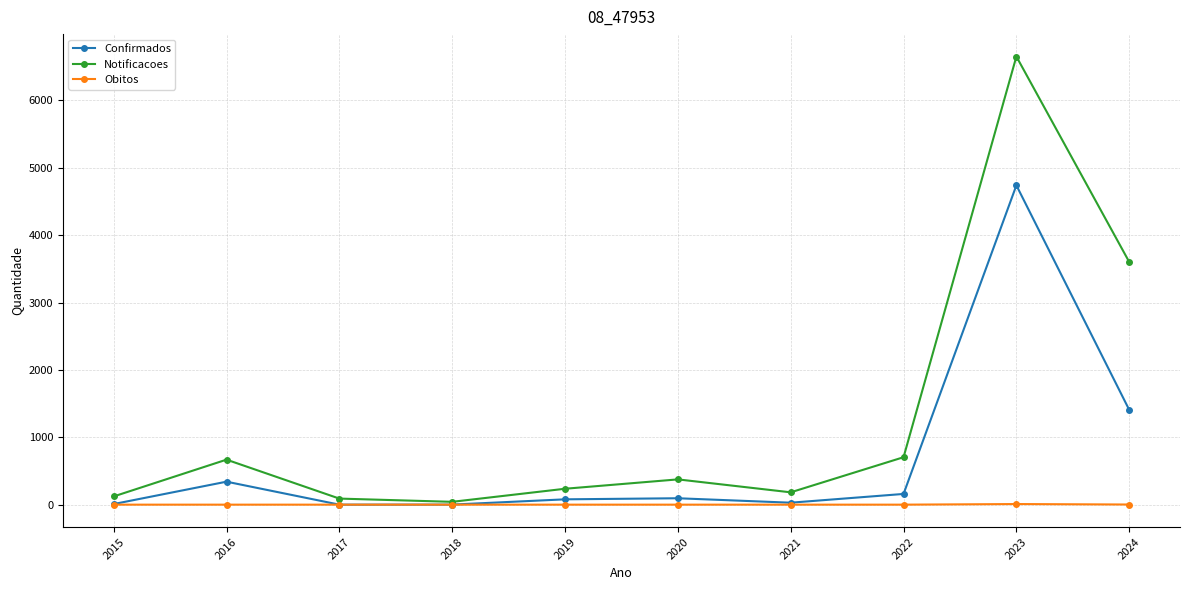

List the series in order of their overall mean, highest first.

Notificacoes, Confirmados, Obitos